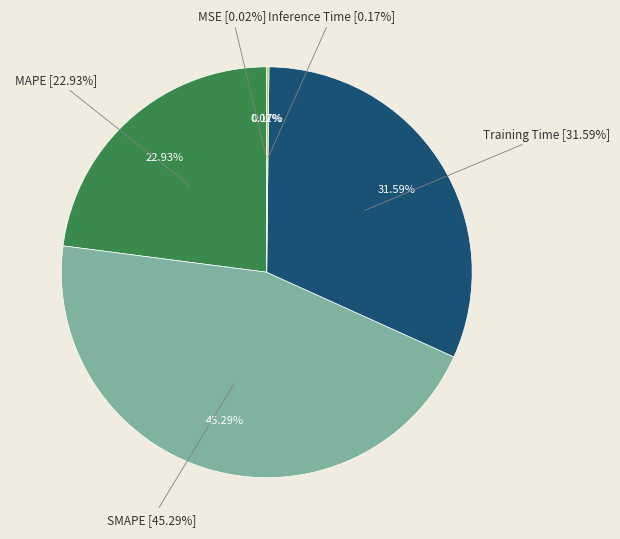

Count the number of slices in the pie.

5